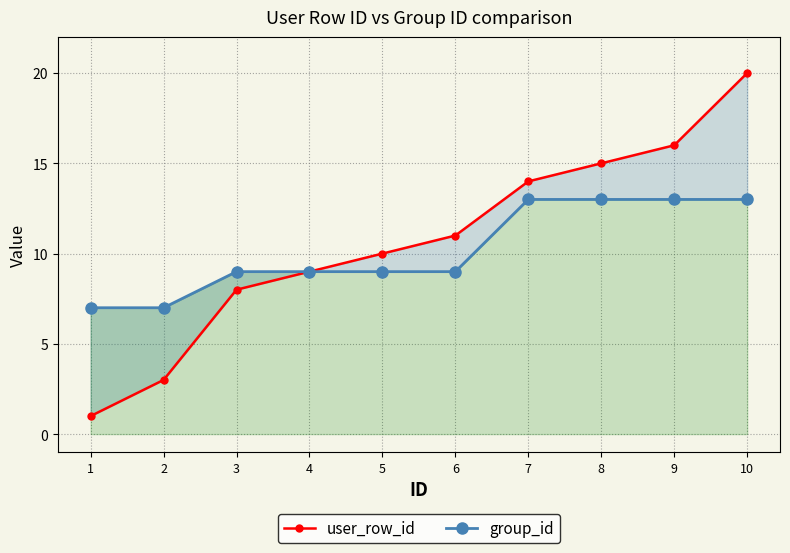

What is the value of the group_id point at the 4th from the left?

9